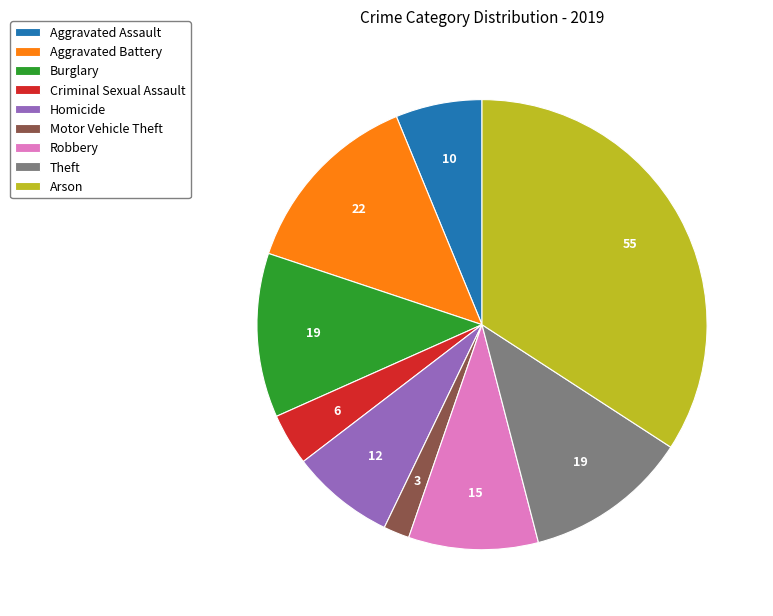

Between Burglary and Criminal Sexual Assault, which is larger?

Burglary